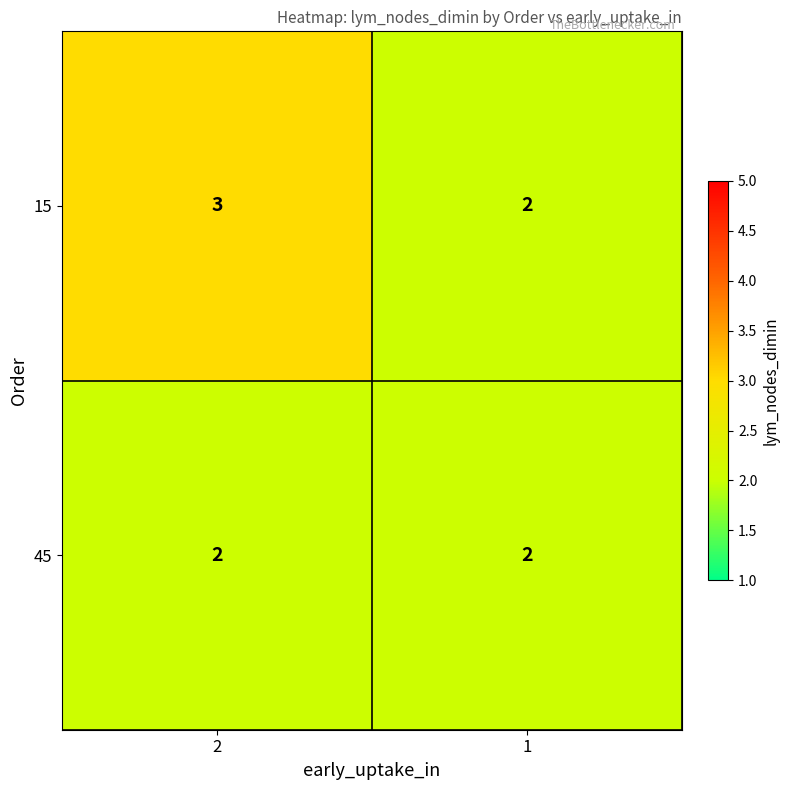

Reading left to right, extract all data points from this chart.

15: 2=3	1=2
45: 2=2	1=2